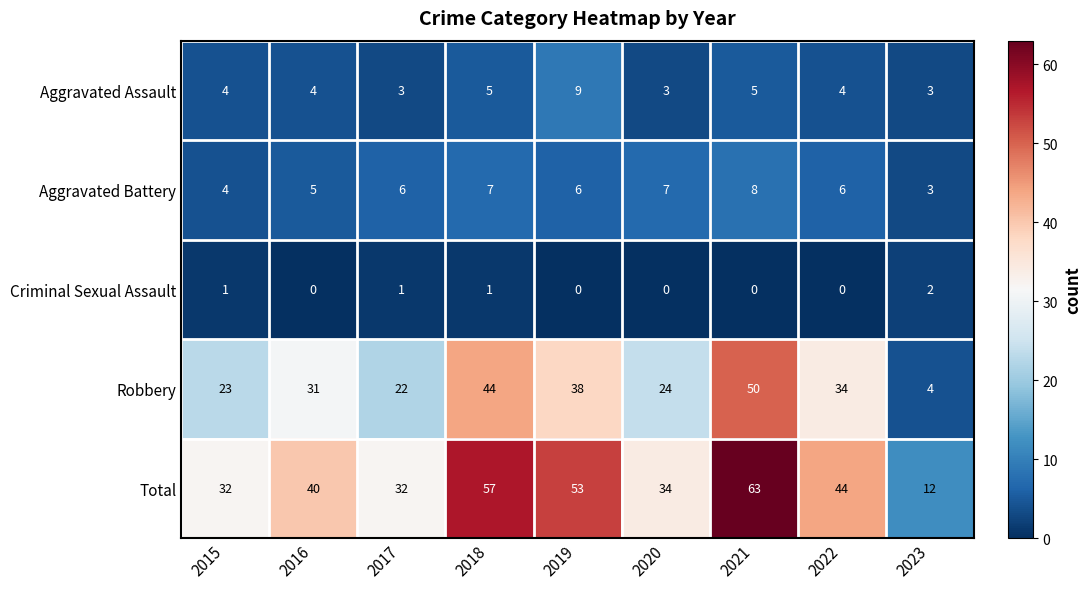

The Robbery series shows 10 at 2020. True or false?

False